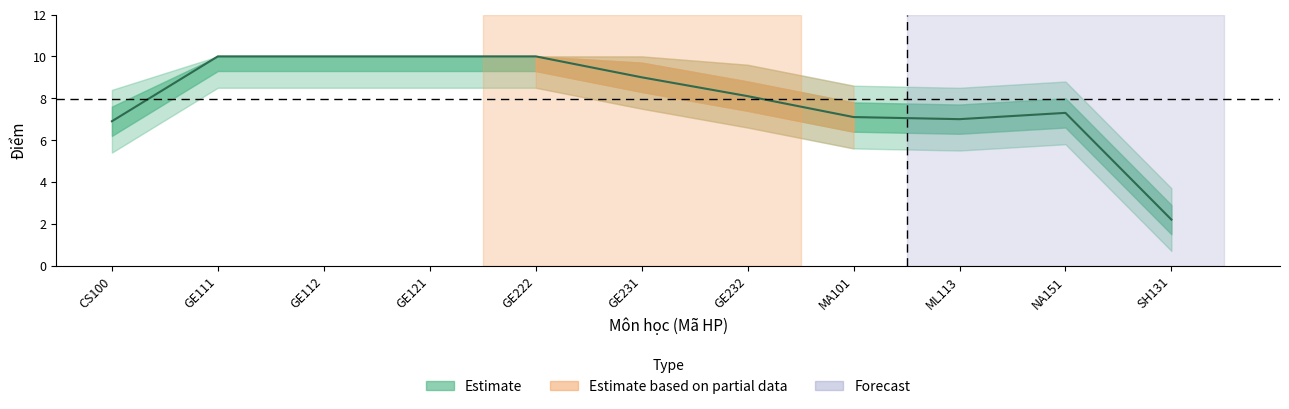

What is the difference between the maximum and minimum values?

7.8